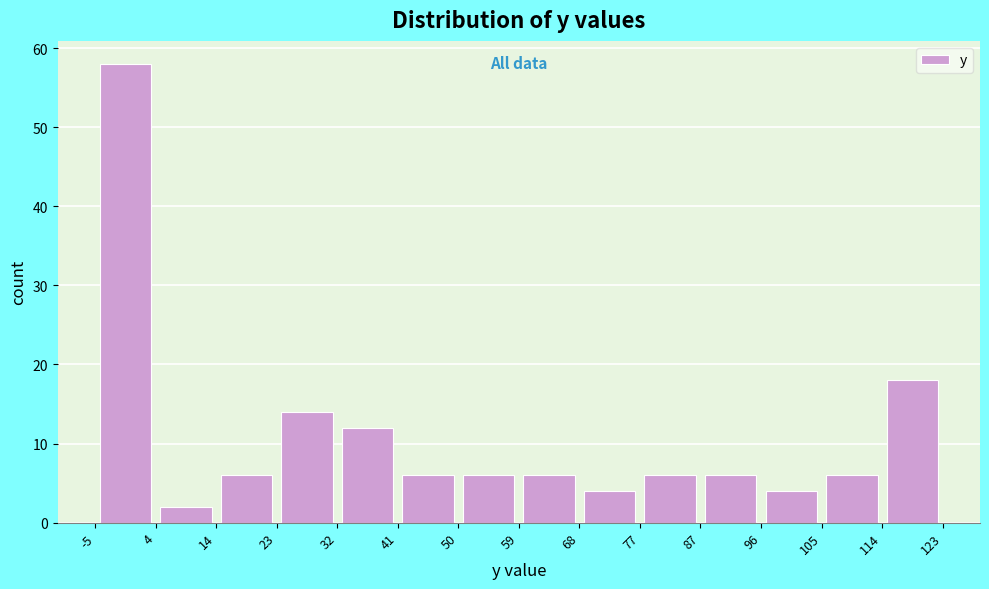

Over which range of the x-axis is the bar tallest?

-5 to 4